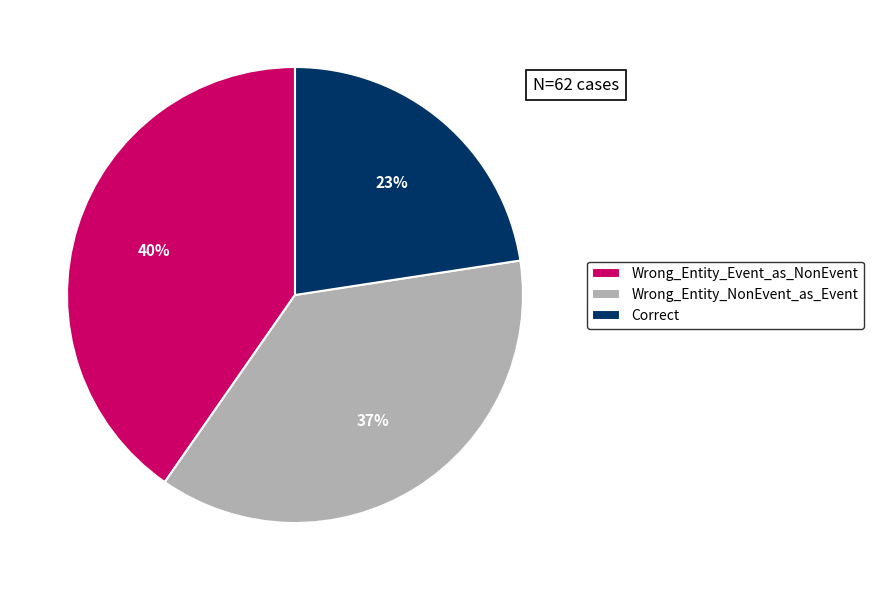

True or false: Wrong_Entity_Event_as_NonEvent accounts for 40% of the total.

True